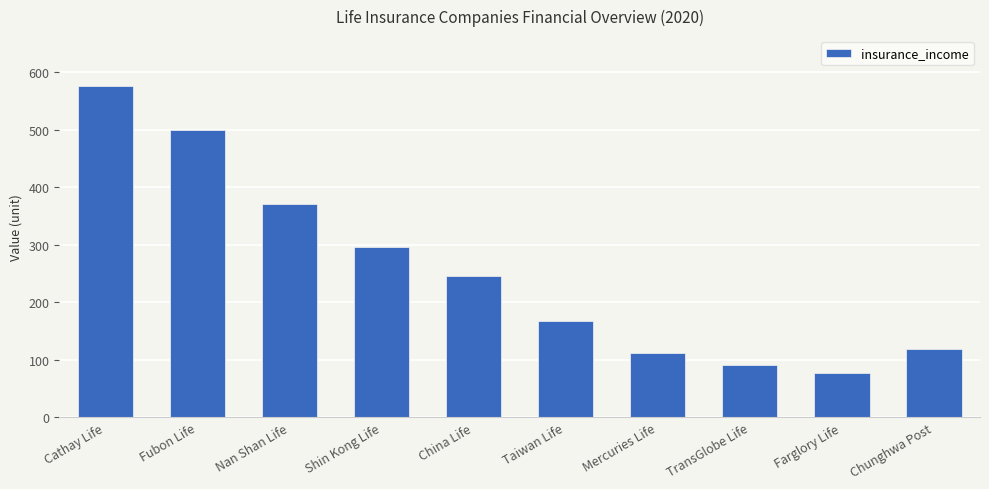

What position from the left is Mercuries Life?

7